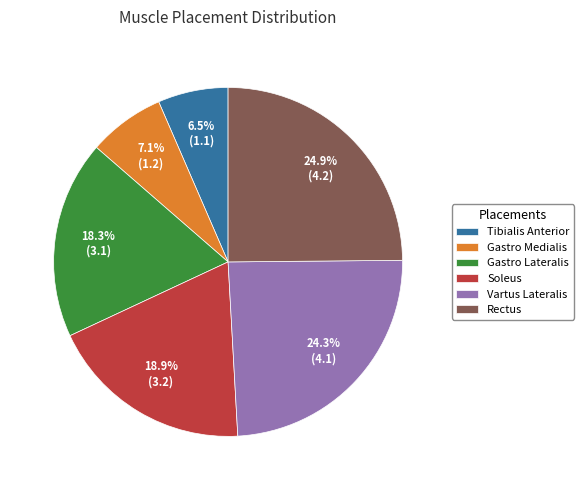

To the nearest percent, what is the average slice percentage?

17%